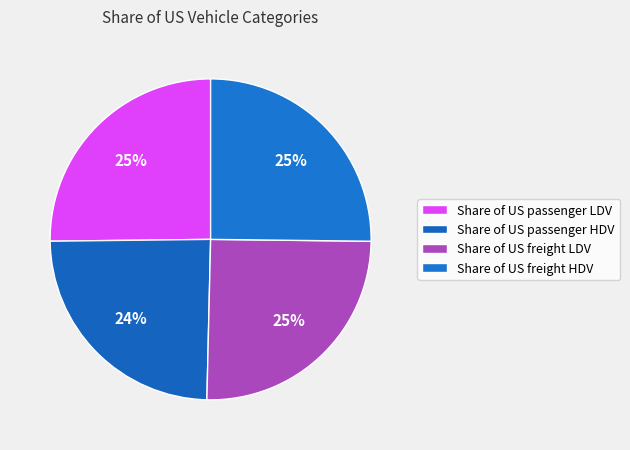

Is Share of US freight LDV the majority of the pie?

No